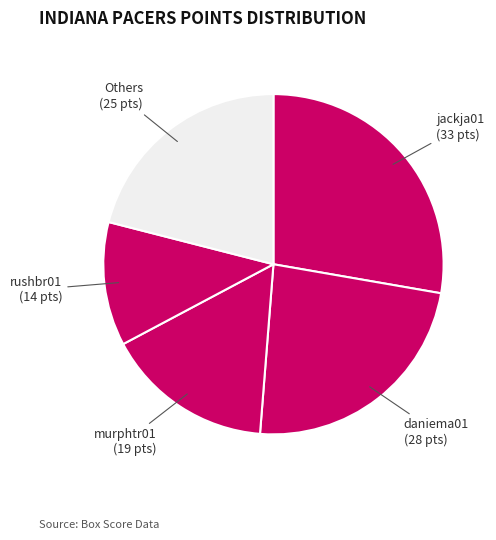

Which slice is the smallest?

rushbr01 (14 pts)